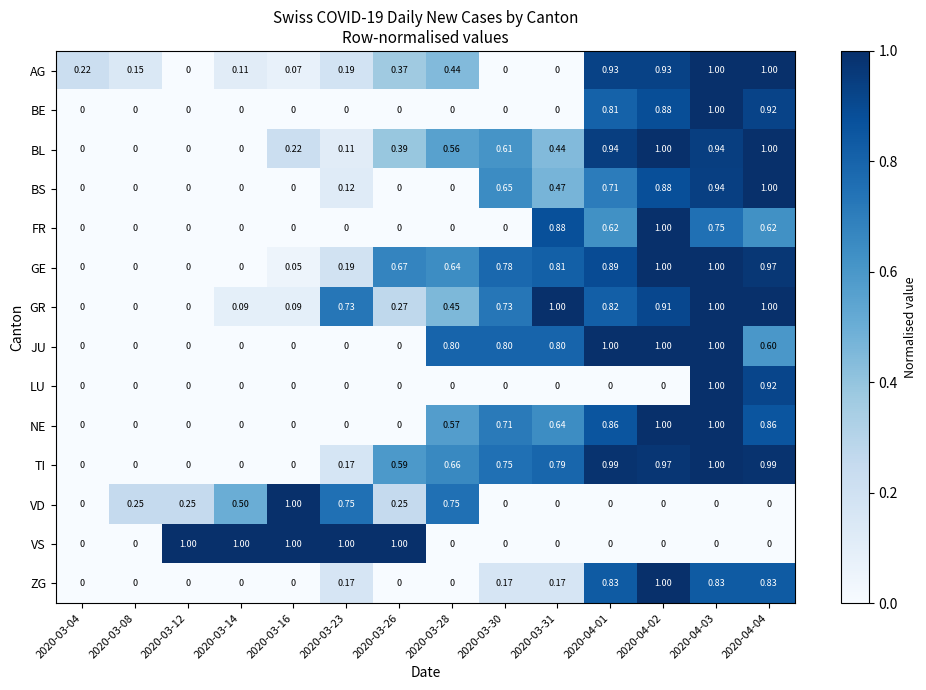

Is the value of BE at 2020-03-23 greater than the value of AG at 2020-03-08?

No